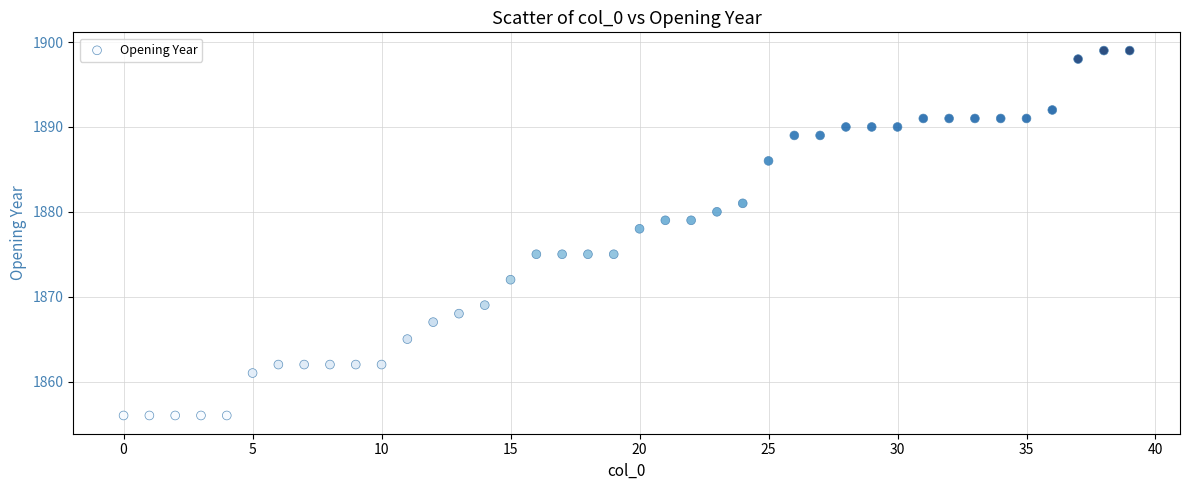

What is the range of Y values (max minus min)?

43